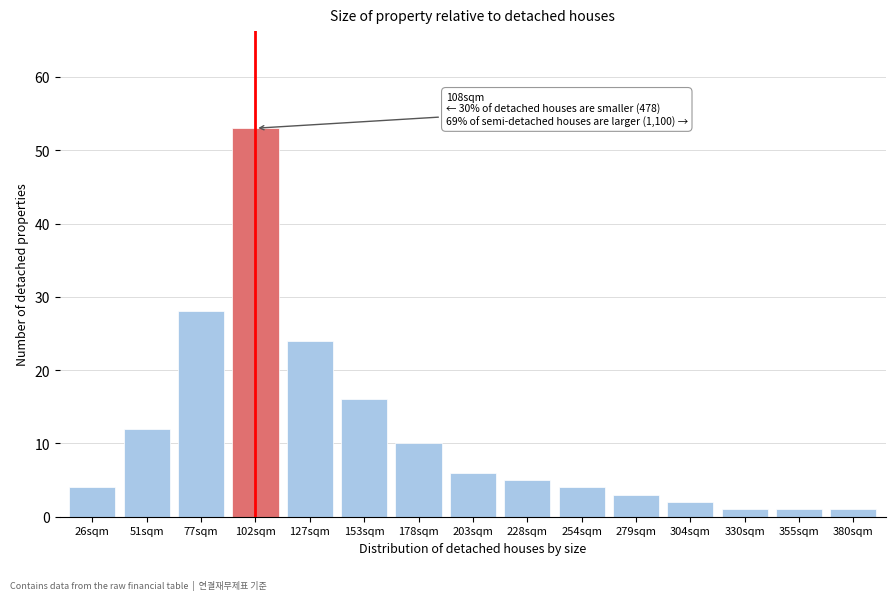

Reading left to right, extract all data points from this chart.

26sqm=4	51sqm=12	77sqm=28	102sqm=53	127sqm=24	153sqm=16	178sqm=10	203sqm=6	228sqm=5	254sqm=4	279sqm=3	304sqm=2	330sqm=1	355sqm=1	380sqm=1